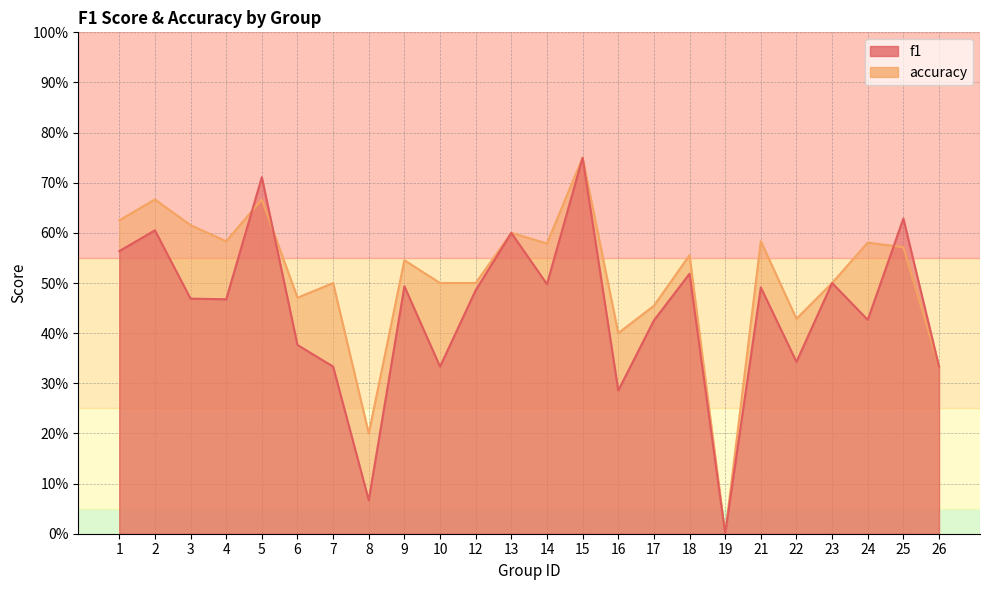

Is the value of accuracy at 14 greater than the value of f1 at 21?

Yes